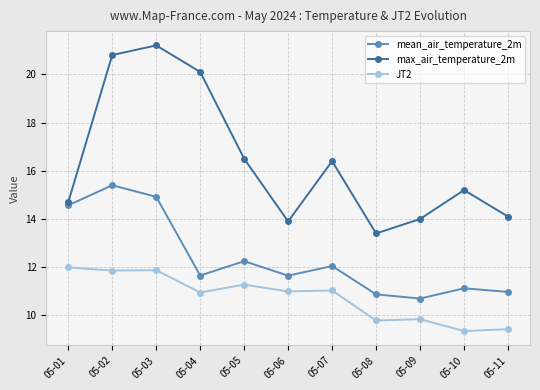

Which series has the largest total across all categories?

max_air_temperature_2m